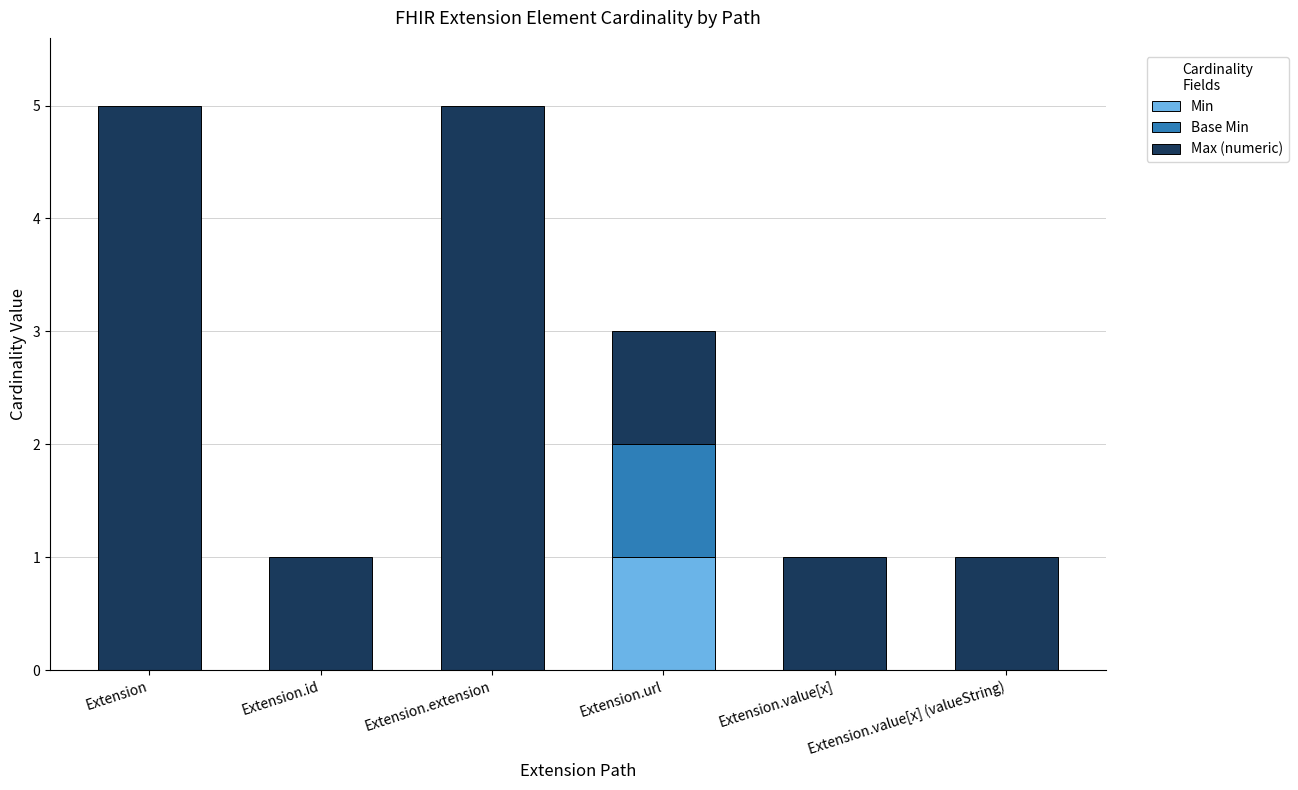

At which label does Min reach its peak?

Extension.url